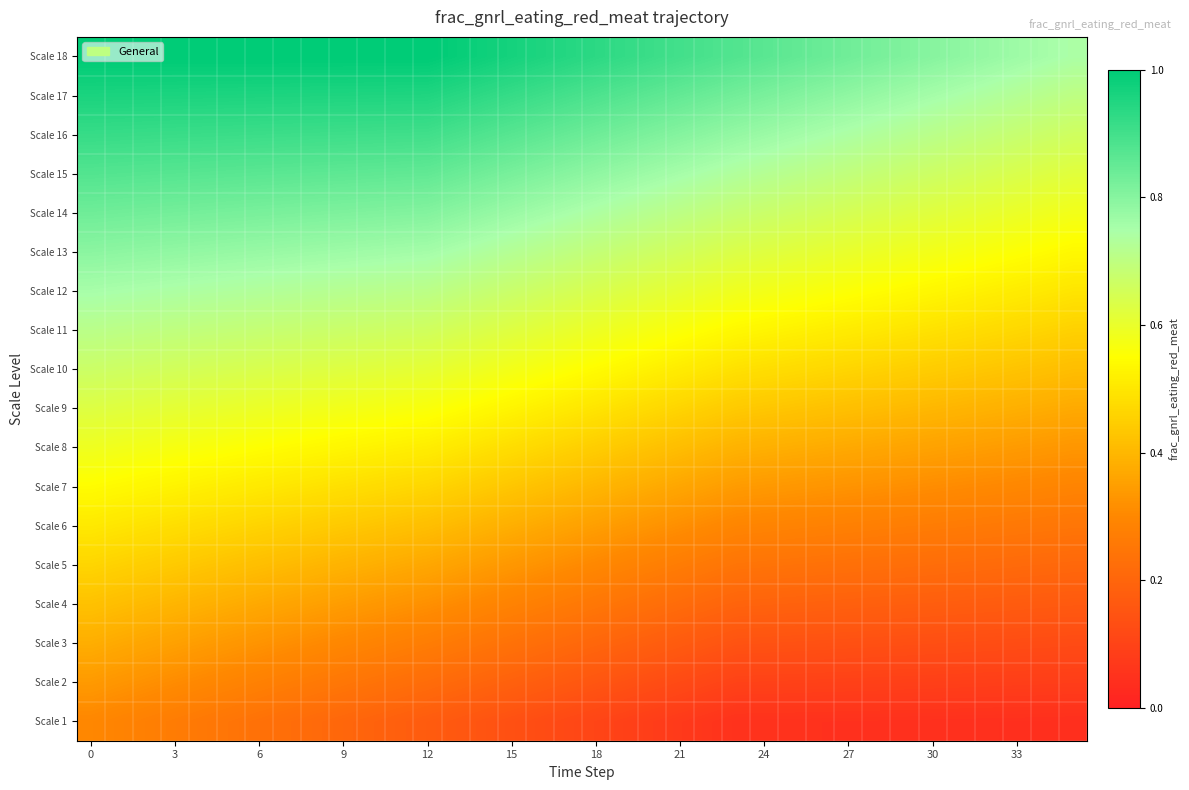

Reading left to right, transcribe all the data shown in this chart.

Scale 1: 0.3	0.3	0.3	0.3	0.3	0.2	0.2	0.2	0.2	0.2	0.2	0.2	0.2	0.2	0.1	0.1	0.1	0.1	0.1	0.1	0.1	0.1	0.1	0.0	0.0	0.0	0.0	0.0	0.0	0.0	0.0	0.0	0.0	0.0	0.0	0.0
Scale 2: 0.3	0.3	0.3	0.3	0.3	0.3	0.3	0.3	0.3	0.2	0.2	0.2	0.2	0.2	0.2	0.2	0.2	0.2	0.2	0.1	0.1	0.1	0.1	0.1	0.1	0.1	0.1	0.1	0.1	0.1	0.1	0.1	0.1	0.1	0.1	0.1
Scale 3: 0.4	0.4	0.4	0.4	0.3	0.3	0.3	0.3	0.3	0.3	0.3	0.3	0.3	0.3	0.2	0.2	0.2	0.2	0.2	0.2	0.2	0.2	0.2	0.1	0.1	0.1	0.1	0.1	0.1	0.1	0.1	0.1	0.1	0.1	0.1	0.1
Scale 4: 0.4	0.4	0.4	0.4	0.4	0.4	0.4	0.4	0.4	0.3	0.3	0.3	0.3	0.3	0.3	0.3	0.3	0.3	0.3	0.2	0.2	0.2	0.2	0.2	0.2	0.2	0.2	0.2	0.2	0.2	0.2	0.2	0.2	0.2	0.2	0.2
Scale 5: 0.5	0.5	0.4	0.4	0.4	0.4	0.4	0.4	0.4	0.4	0.4	0.4	0.4	0.4	0.3	0.3	0.3	0.3	0.3	0.3	0.3	0.3	0.3	0.2	0.2	0.2	0.2	0.2	0.2	0.2	0.2	0.2	0.2	0.2	0.2	0.2
Scale 6: 0.5	0.5	0.5	0.5	0.5	0.5	0.5	0.5	0.4	0.4	0.4	0.4	0.4	0.4	0.4	0.4	0.4	0.4	0.3	0.3	0.3	0.3	0.3	0.3	0.3	0.3	0.3	0.3	0.3	0.3	0.3	0.3	0.3	0.3	0.3	0.2
Scale 7: 0.5	0.5	0.5	0.5	0.5	0.5	0.5	0.5	0.5	0.5	0.5	0.5	0.5	0.5	0.4	0.4	0.4	0.4	0.4	0.4	0.4	0.4	0.4	0.3	0.3	0.3	0.3	0.3	0.3	0.3	0.3	0.3	0.3	0.3	0.3	0.3
Scale 8: 0.6	0.6	0.6	0.6	0.6	0.6	0.5	0.5	0.5	0.5	0.5	0.5	0.5	0.5	0.5	0.5	0.5	0.5	0.4	0.4	0.4	0.4	0.4	0.4	0.4	0.4	0.4	0.4	0.4	0.4	0.4	0.4	0.3	0.3	0.3	0.3
Scale 9: 0.6	0.6	0.6	0.6	0.6	0.6	0.6	0.6	0.6	0.6	0.6	0.6	0.6	0.6	0.5	0.5	0.5	0.5	0.5	0.5	0.5	0.5	0.4	0.4	0.4	0.4	0.4	0.4	0.4	0.4	0.4	0.4	0.4	0.4	0.4	0.4
Scale 10: 0.7	0.7	0.7	0.7	0.6	0.6	0.6	0.6	0.6	0.6	0.6	0.6	0.6	0.6	0.6	0.6	0.6	0.6	0.5	0.5	0.5	0.5	0.5	0.5	0.5	0.5	0.5	0.5	0.5	0.5	0.4	0.4	0.4	0.4	0.4	0.4
Scale 11: 0.7	0.7	0.7	0.7	0.7	0.7	0.7	0.7	0.7	0.7	0.7	0.7	0.7	0.6	0.6	0.6	0.6	0.6	0.6	0.6	0.6	0.6	0.5	0.5	0.5	0.5	0.5	0.5	0.5	0.5	0.5	0.5	0.5	0.5	0.5	0.5
Scale 12: 0.8	0.7	0.7	0.7	0.7	0.7	0.7	0.7	0.7	0.7	0.7	0.7	0.7	0.7	0.7	0.7	0.7	0.7	0.6	0.6	0.6	0.6	0.6	0.6	0.6	0.6	0.6	0.6	0.5	0.5	0.5	0.5	0.5	0.5	0.5	0.5
Scale 13: 0.8	0.8	0.8	0.8	0.8	0.8	0.8	0.8	0.8	0.8	0.8	0.8	0.8	0.7	0.7	0.7	0.7	0.7	0.7	0.7	0.7	0.7	0.6	0.6	0.6	0.6	0.6	0.6	0.6	0.6	0.6	0.6	0.6	0.6	0.5	0.5
Scale 14: 0.8	0.8	0.8	0.8	0.8	0.8	0.8	0.8	0.8	0.8	0.8	0.8	0.8	0.8	0.8	0.8	0.8	0.7	0.7	0.7	0.7	0.7	0.7	0.7	0.7	0.7	0.7	0.6	0.6	0.6	0.6	0.6	0.6	0.6	0.6	0.6
Scale 15: 0.9	0.9	0.9	0.9	0.9	0.9	0.9	0.9	0.9	0.9	0.9	0.9	0.9	0.8	0.8	0.8	0.8	0.8	0.8	0.8	0.8	0.8	0.7	0.7	0.7	0.7	0.7	0.7	0.7	0.7	0.7	0.7	0.6	0.6	0.6	0.6
Scale 16: 0.9	0.9	0.9	0.9	0.9	0.9	0.9	0.9	0.9	0.9	0.9	0.9	0.9	0.9	0.9	0.9	0.9	0.8	0.8	0.8	0.8	0.8	0.8	0.8	0.8	0.8	0.8	0.7	0.7	0.7	0.7	0.7	0.7	0.7	0.7	0.7
Scale 17: 1.0	1.0	1.0	1.0	1.0	1.0	1.0	1.0	1.0	1.0	1.0	1.0	1.0	0.9	0.9	0.9	0.9	0.9	0.9	0.9	0.9	0.9	0.8	0.8	0.8	0.8	0.8	0.8	0.8	0.8	0.8	0.7	0.7	0.7	0.7	0.7
Scale 18: 1.0	1.0	1.0	1.0	1.0	1.0	1.0	1.0	1.0	1.0	1.0	1.0	1.0	1.0	1.0	1.0	1.0	0.9	0.9	0.9	0.9	0.9	0.9	0.9	0.9	0.9	0.8	0.8	0.8	0.8	0.8	0.8	0.8	0.8	0.8	0.7